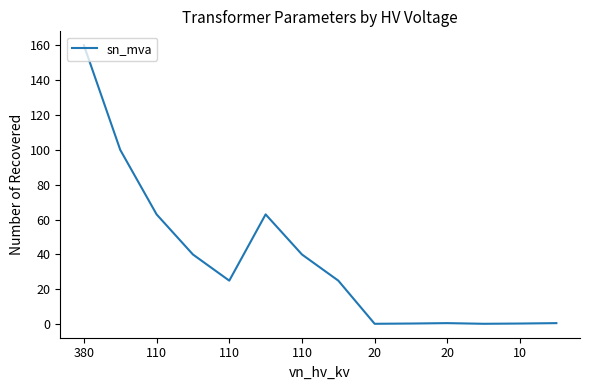

How many lines are shown in the chart?

1